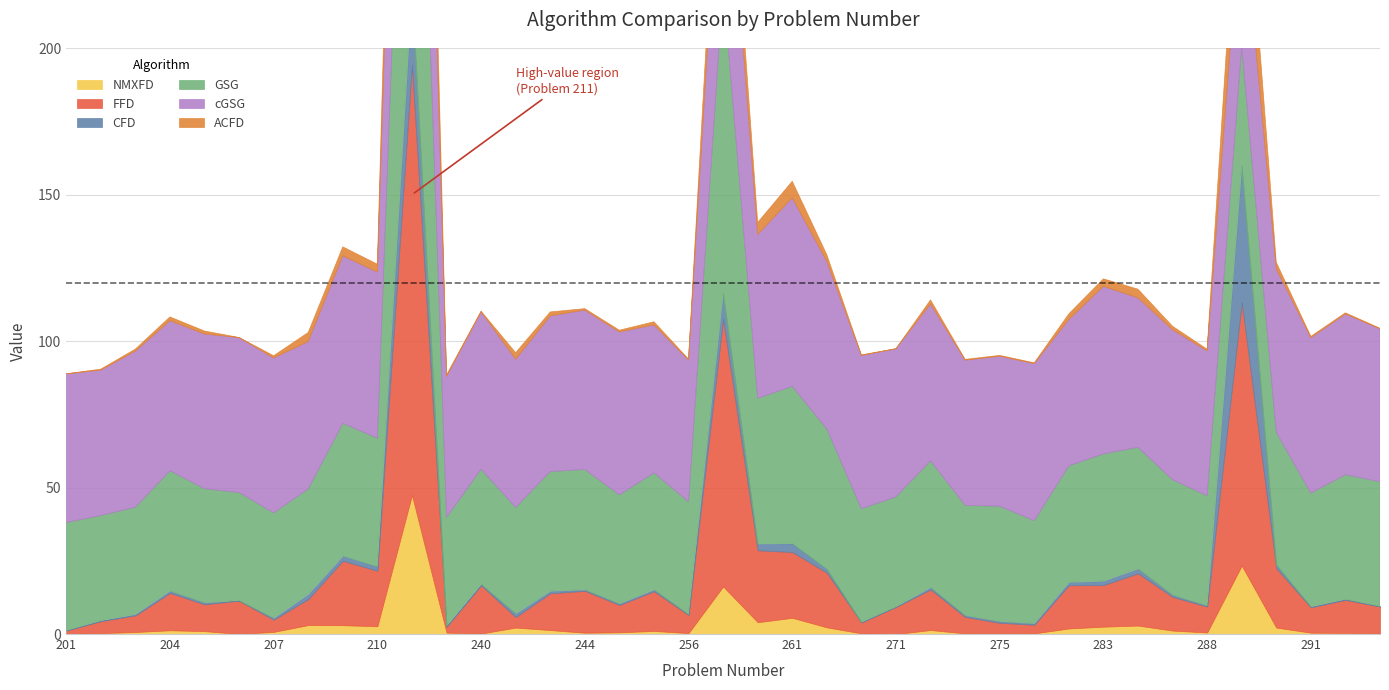

True or false: CFD has a value of 0.2 at 202.

True